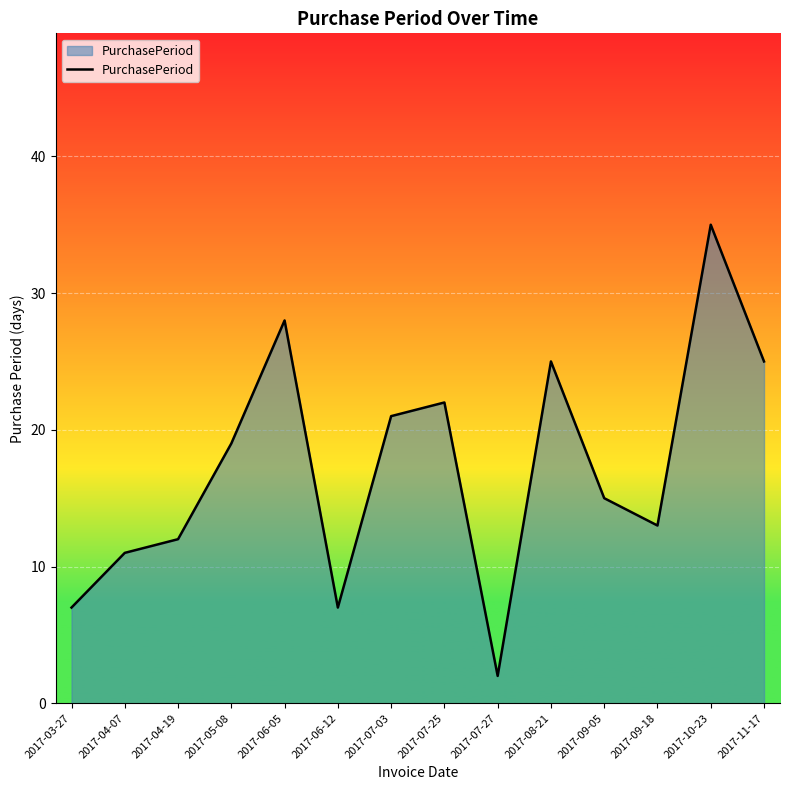

The value at 2017-03-27 is 7. True or false?

True